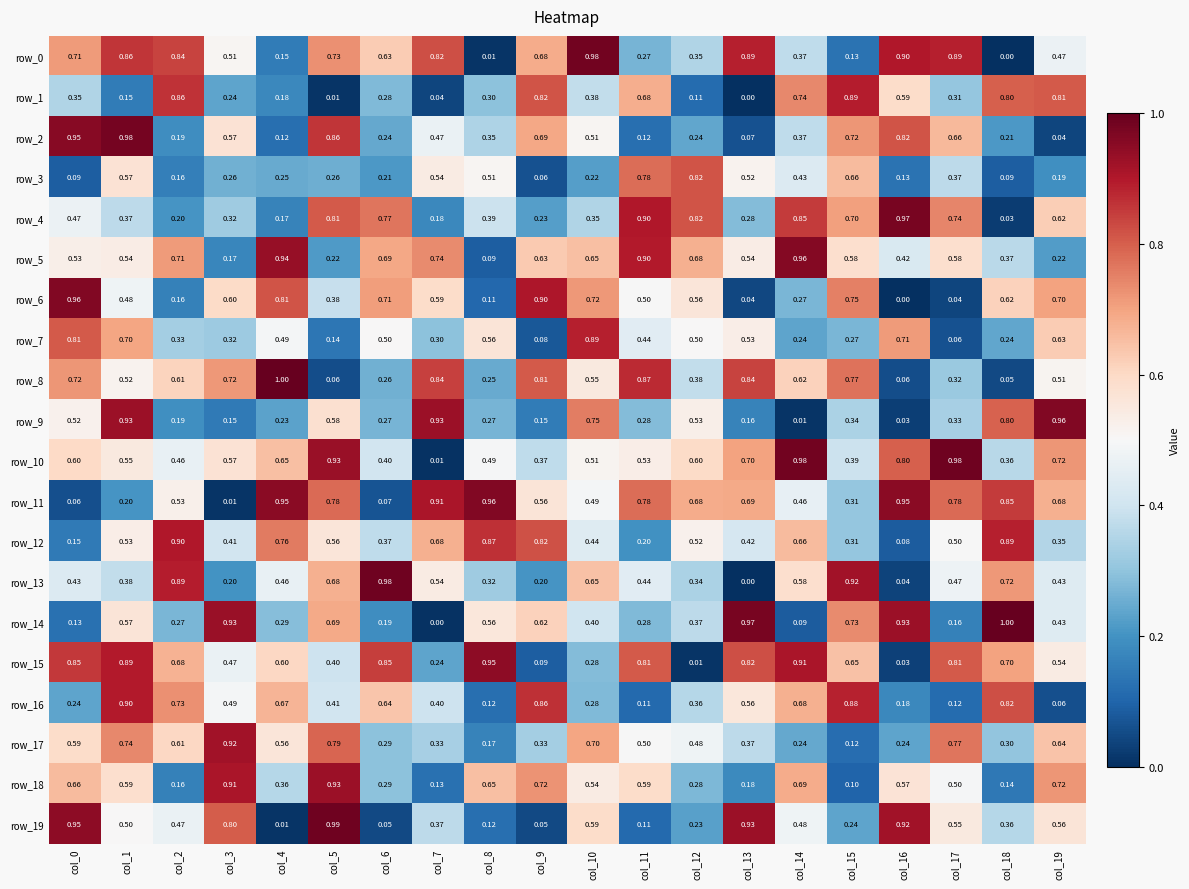

What is the maximum value shown in the chart?

1.0